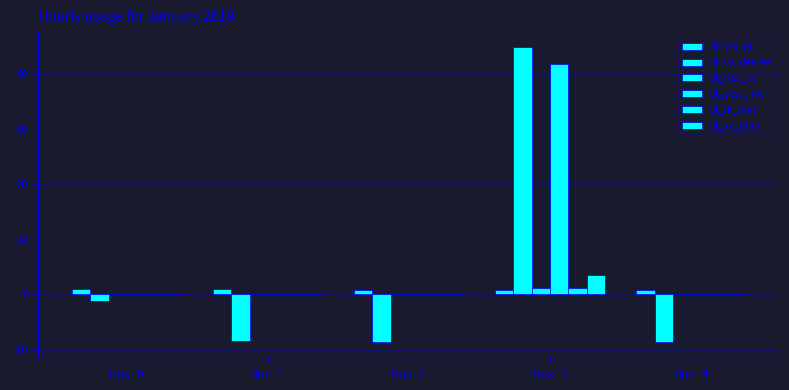

Count the number of data series in this chart.

6